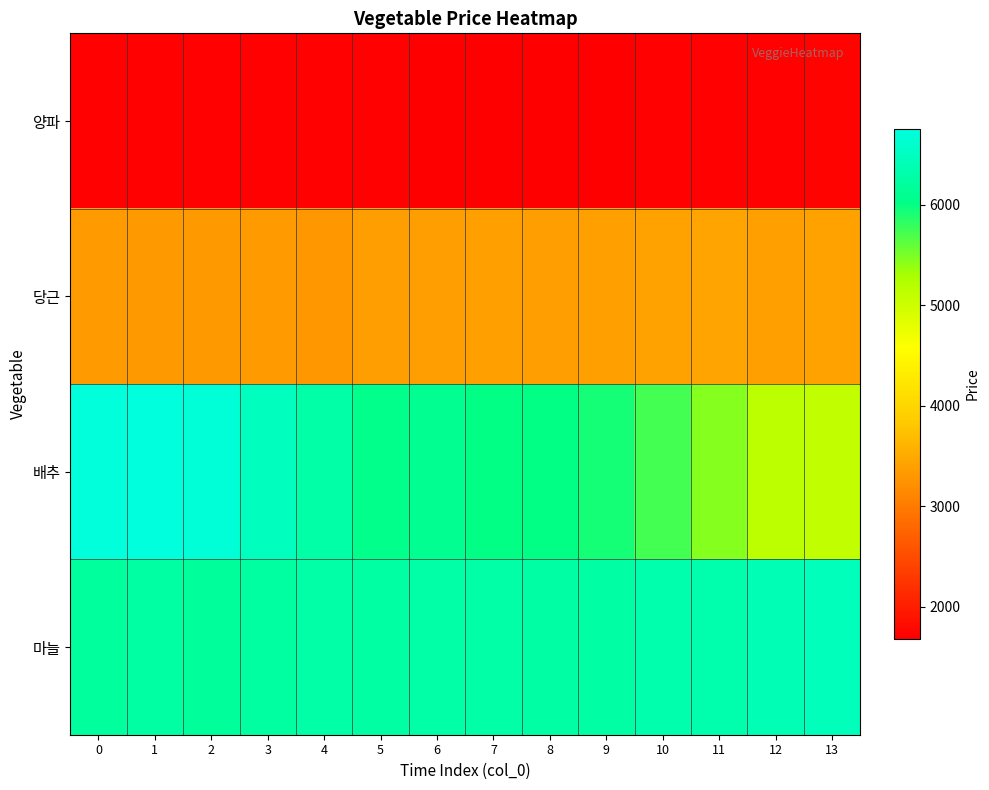

At which category does the chart reach its minimum across all series?

7